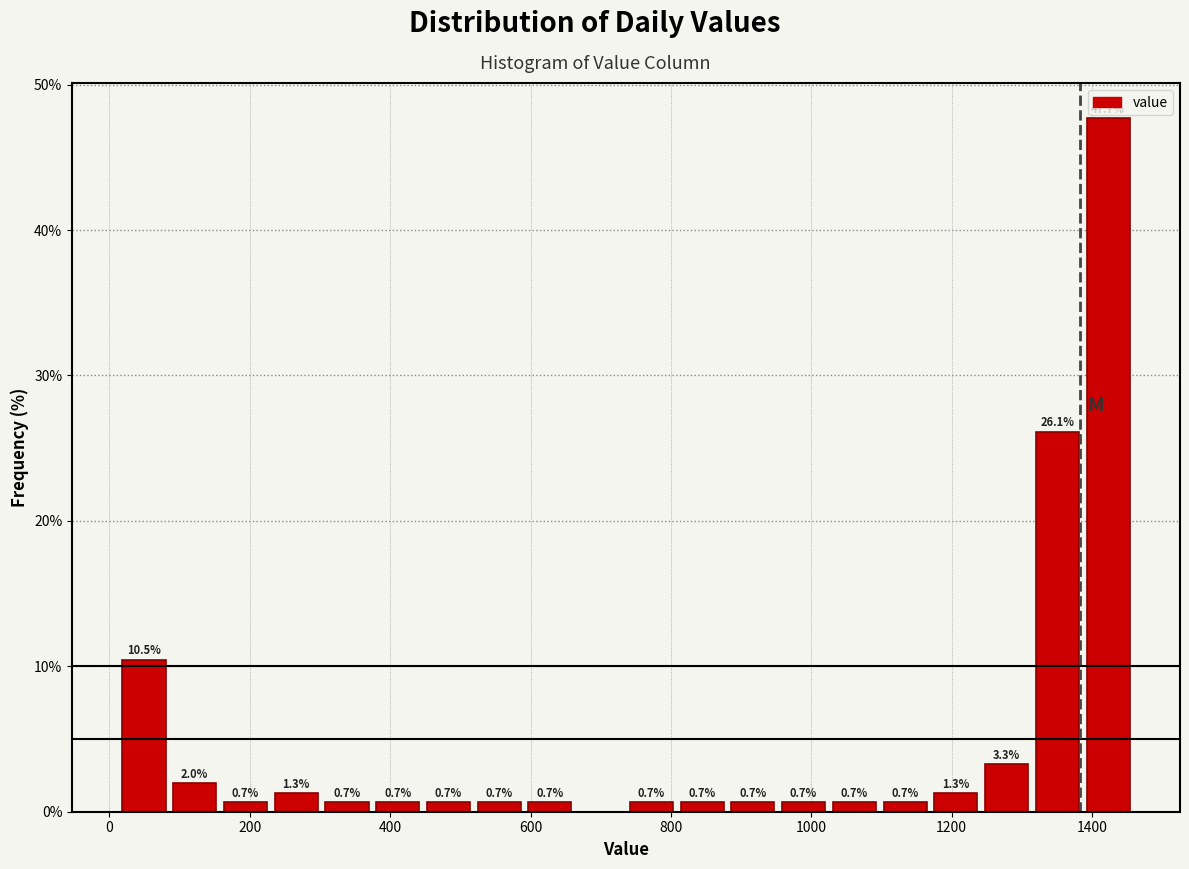

Around what value on the x-axis is the tallest bar? Give the approximate position of its centre, as read against the axis.

1420